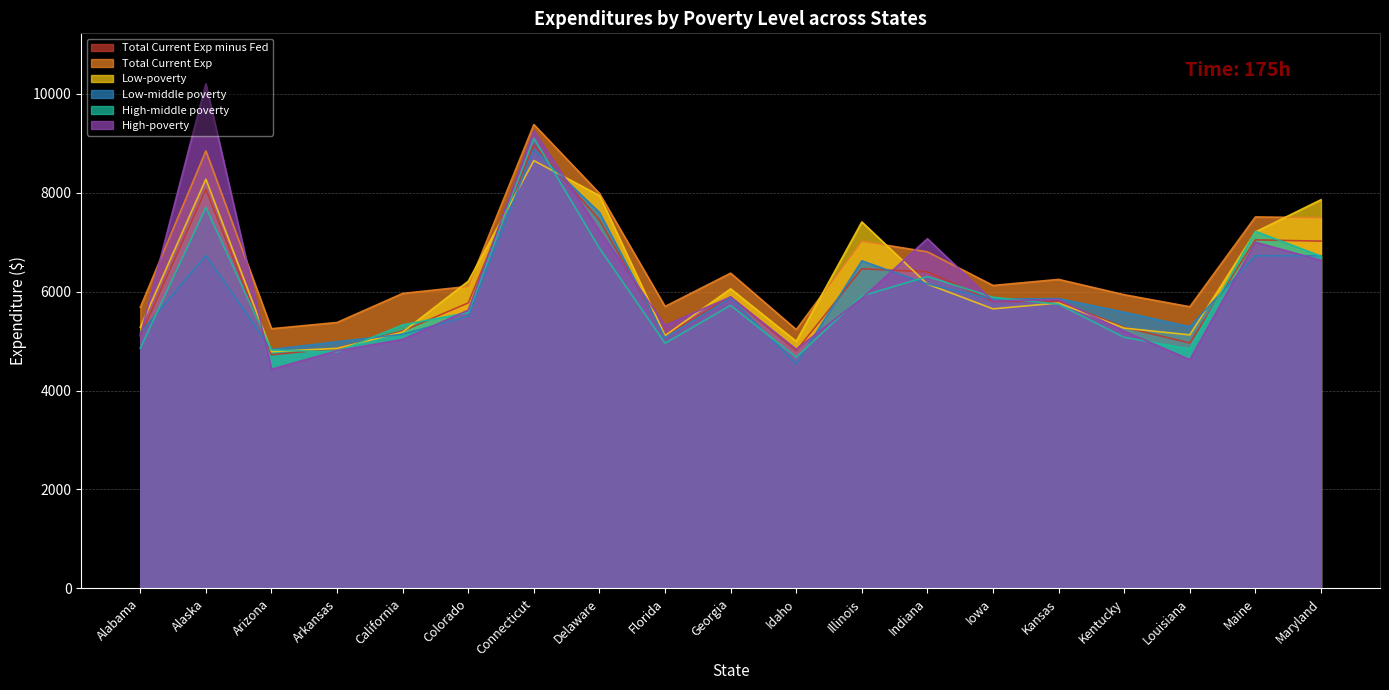

Between California and Idaho, which series saw the biggest shift?

Total Current Exp